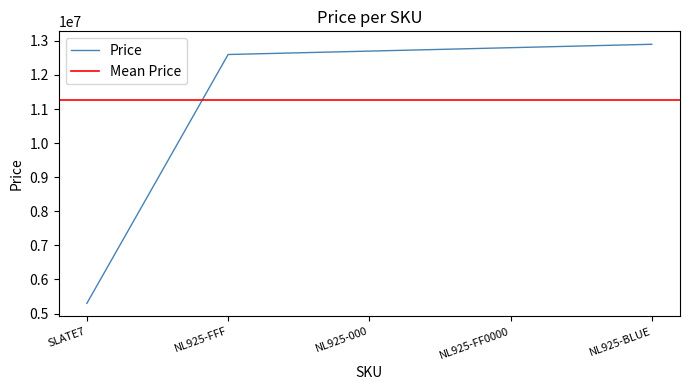

Reading left to right, what are all the values shown in this chart?

SLATE7=5300000	NL925-FFF=12600000	NL925-000=12700000	NL925-FF0000=12800000	NL925-BLUE=12900000